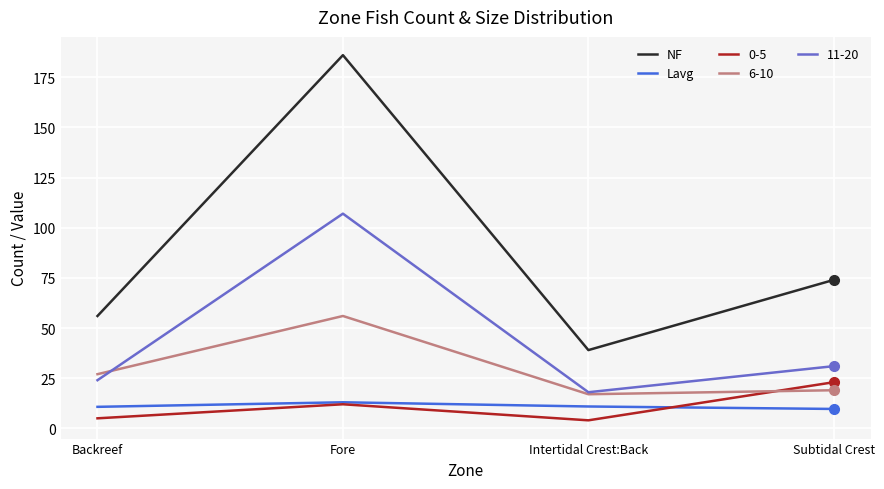

How many series are shown in this chart?

5